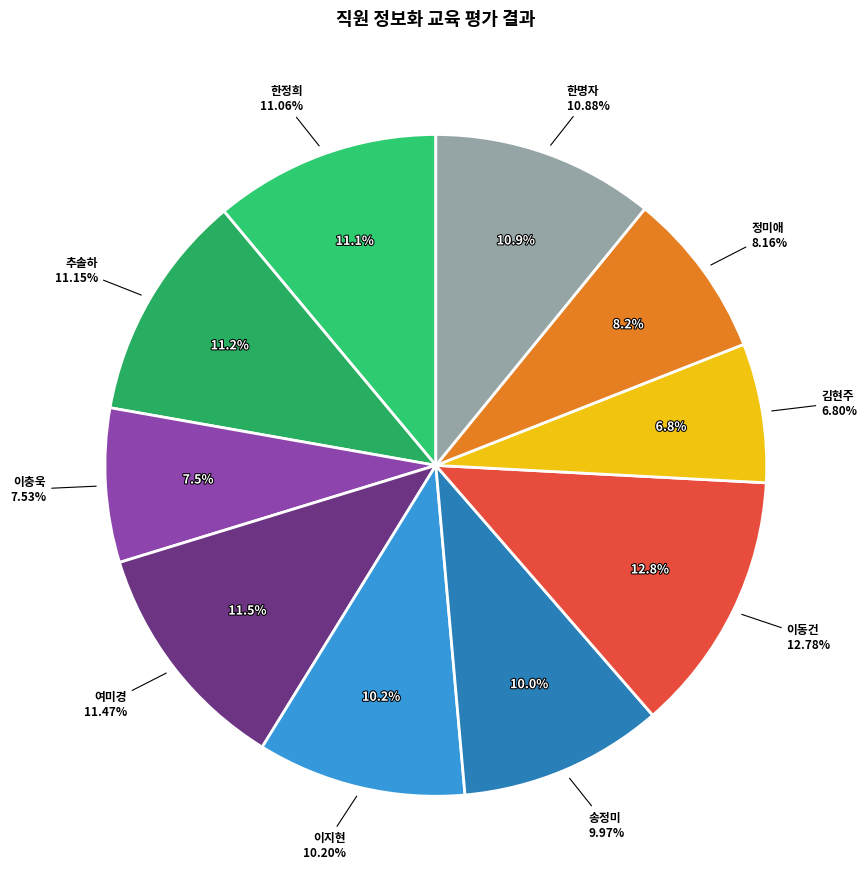

What is the total percentage of 이지현 and 김현주?

17.0%